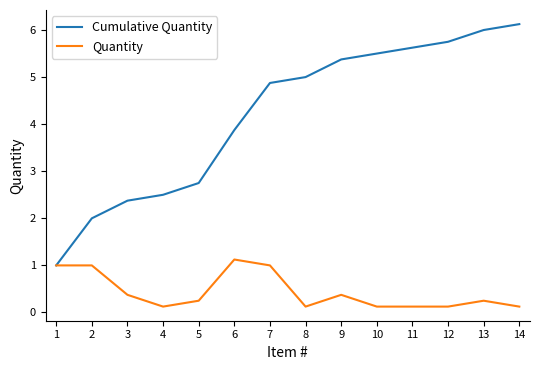

Does the chart display data point markers on the line(s)?

No